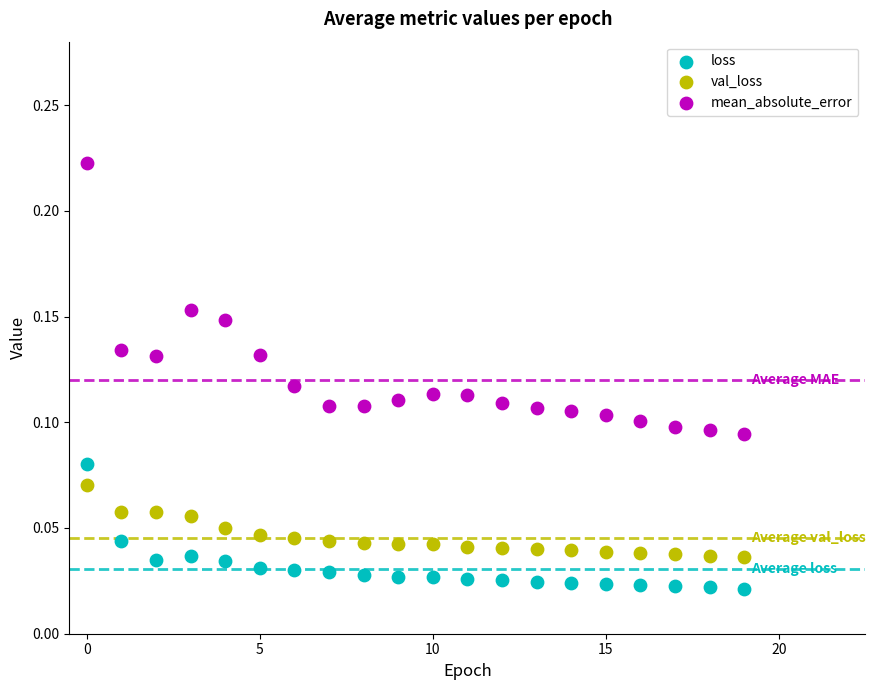

Which series has the widest spread of Y values?

mean_absolute_error